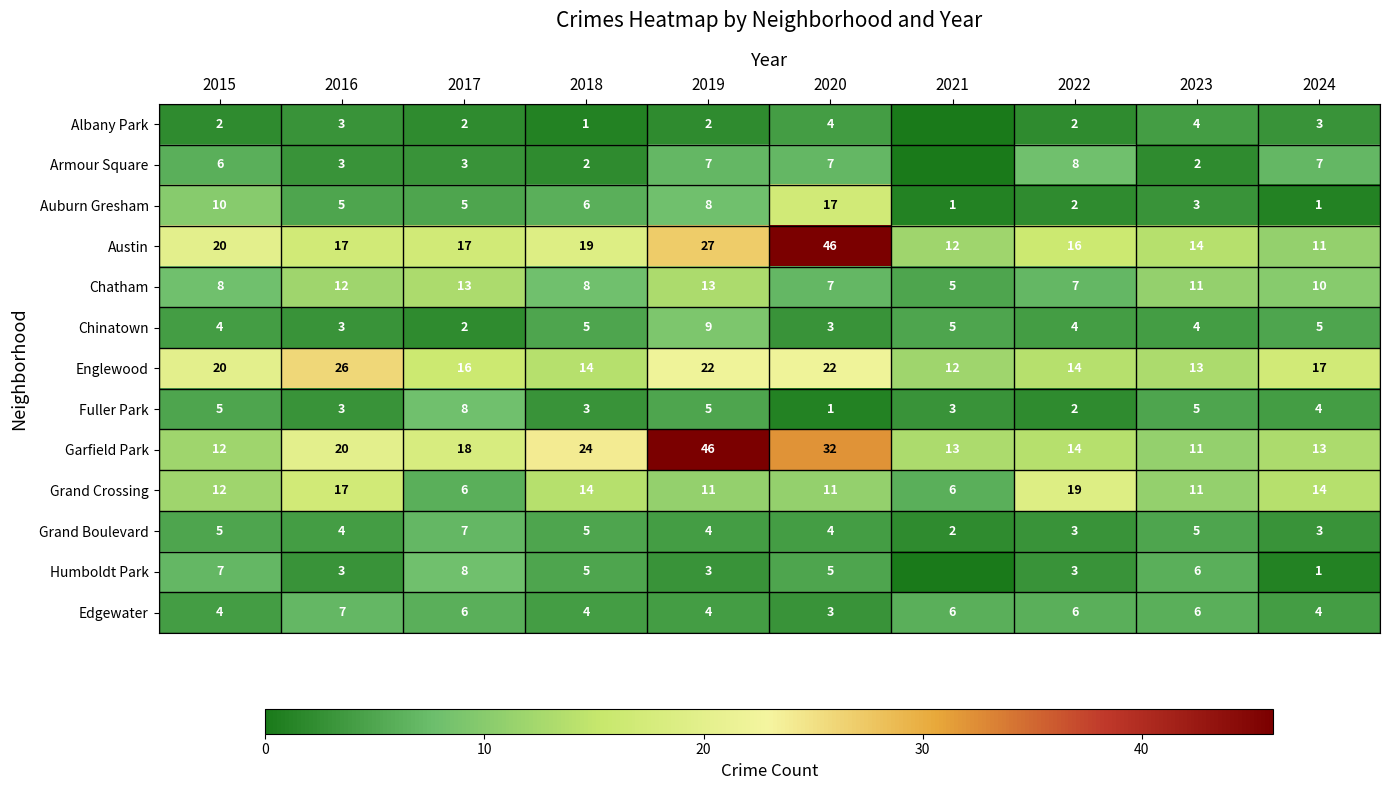

Which category has the highest value in the Austin series?

2020